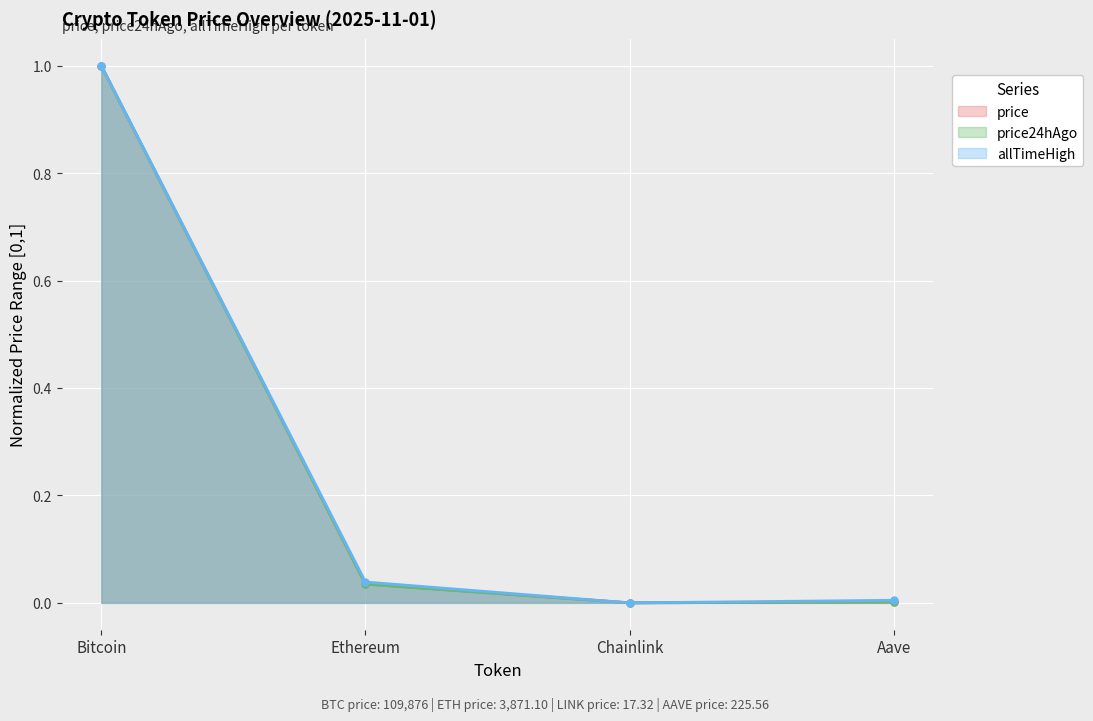

At which category does price24hAgo reach its first local valley?

Chainlink